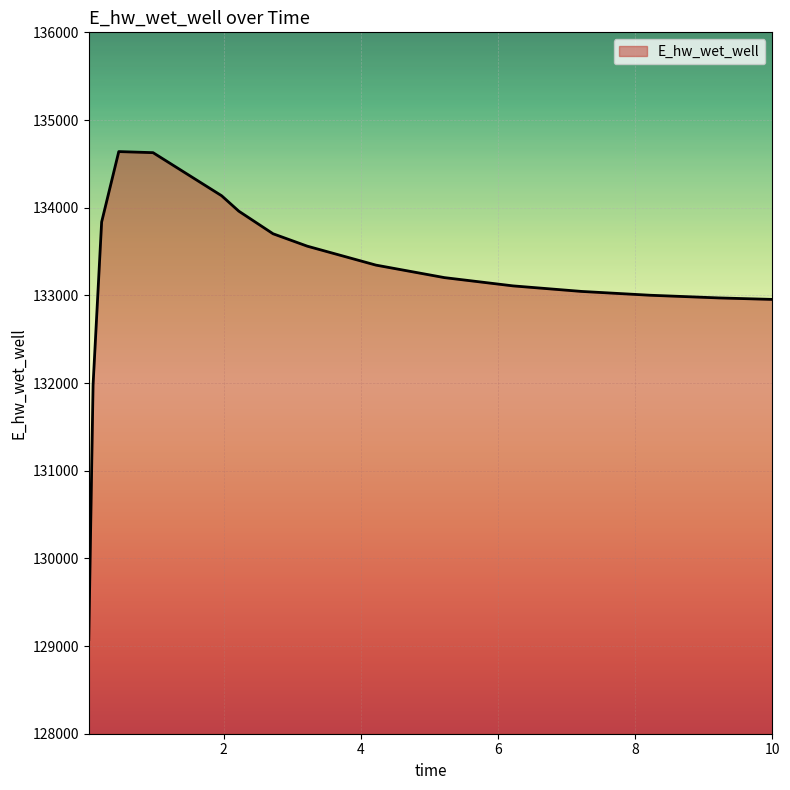

What is the maximum value shown in the chart?

134639.9